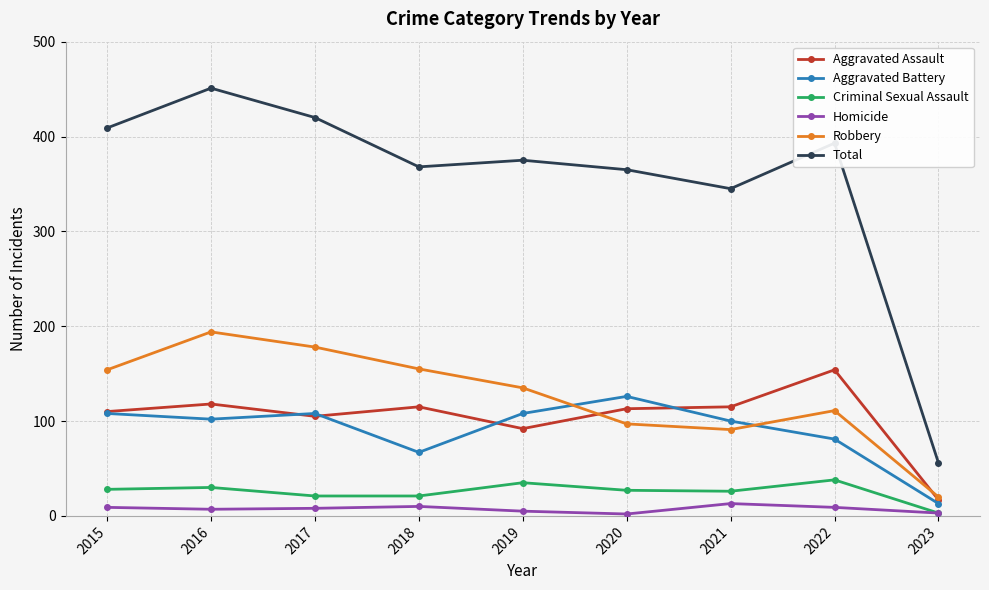

How many values in the Robbery series are below 135?

4